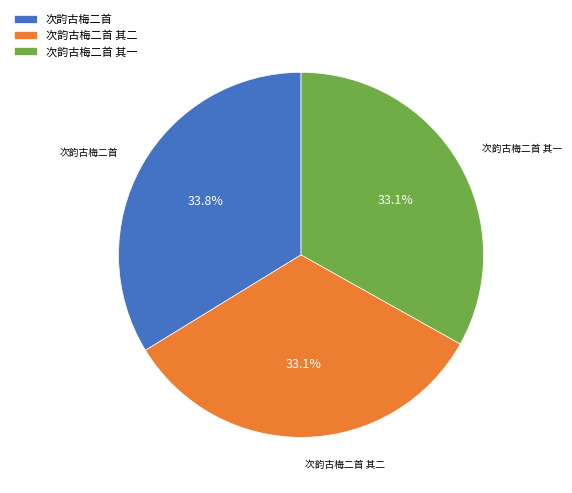

Combined, what portion of the pie is 次韵古梅二首 and 次韵古梅二首 其二?

66.9%